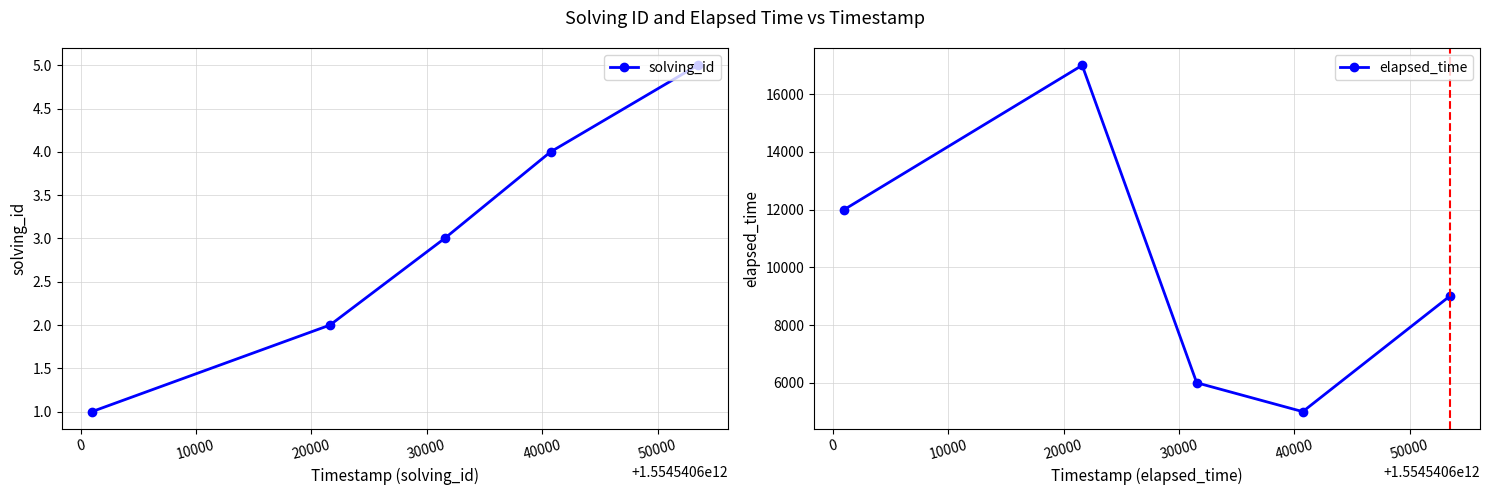

What is the highest value of the solving_id series?

5